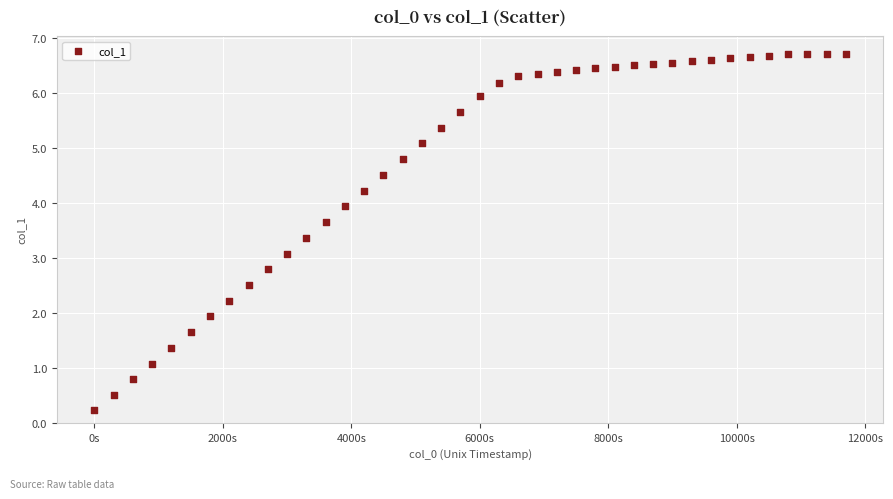

What is the range of X values (max minus min)?

11700.0